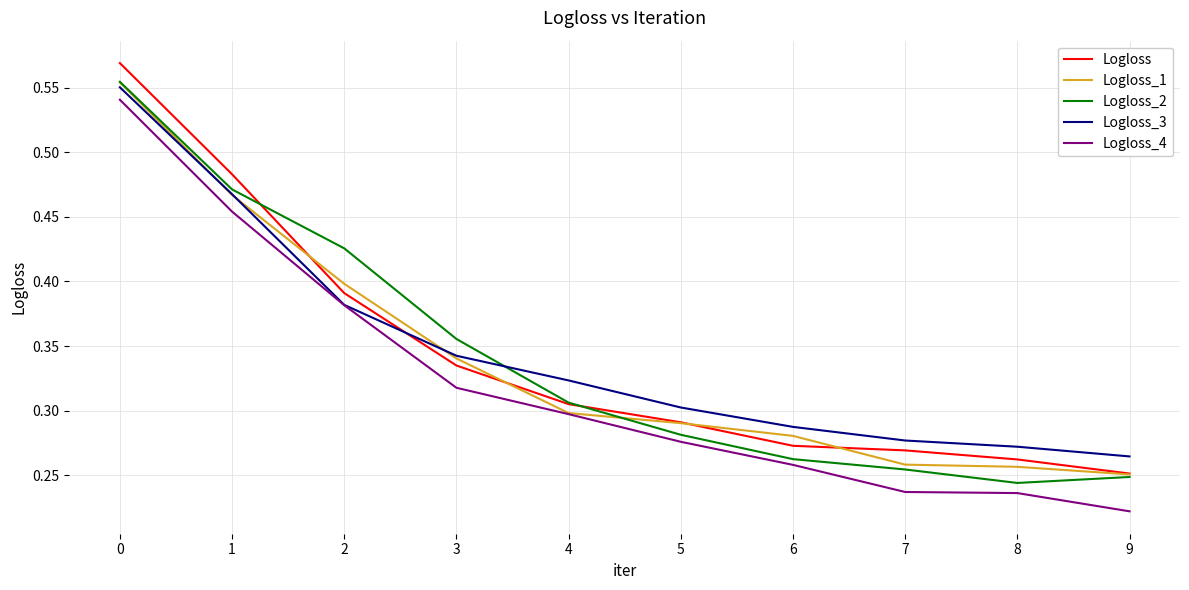

The value of Logloss_4 at 2 is 0.4. True or false?

True